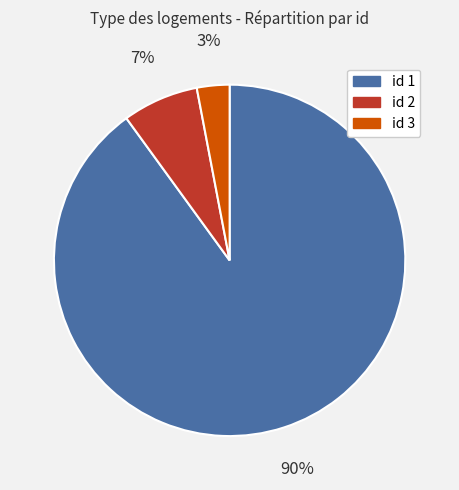

To the nearest percent, what is the difference between the largest and smallest slice percentages?

87%